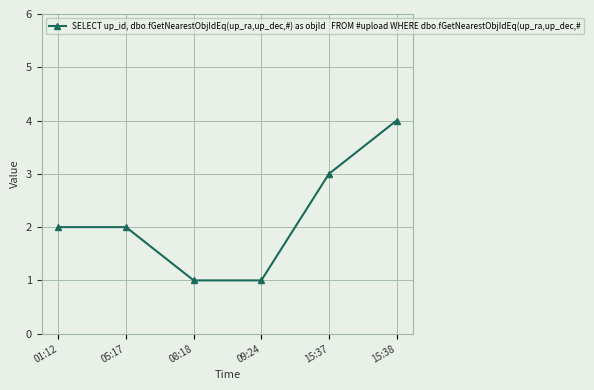

What is the change in value from 05:17 to 15:37?

+1